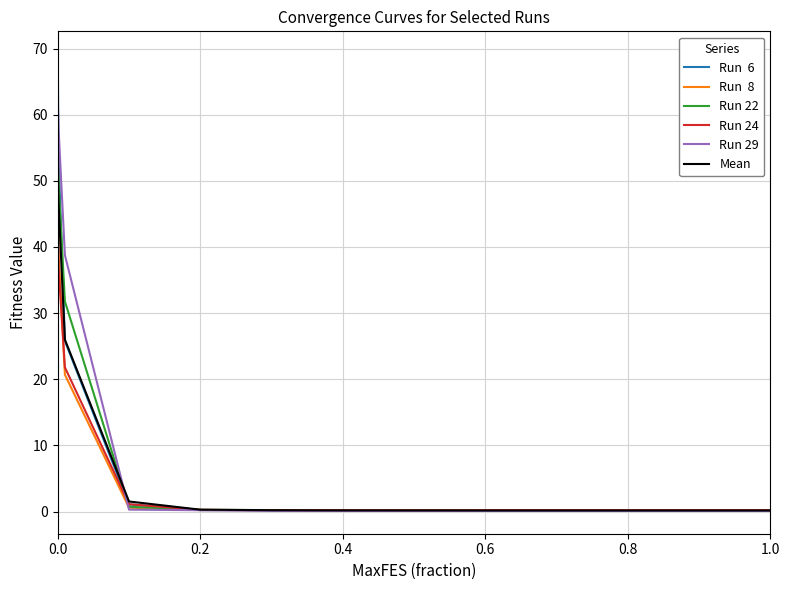

What is the greatest value displayed?

69.2